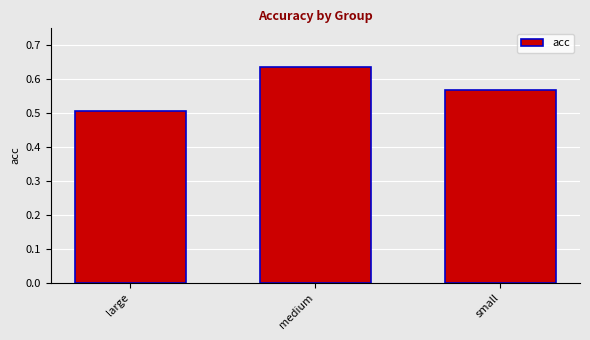

Which category has the highest value across all series?

medium